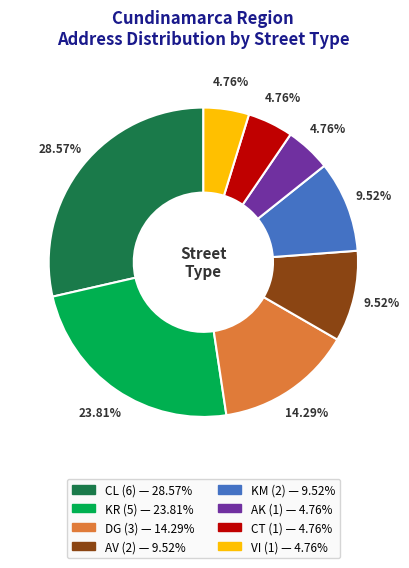

Which category has the biggest portion of the pie?

CL